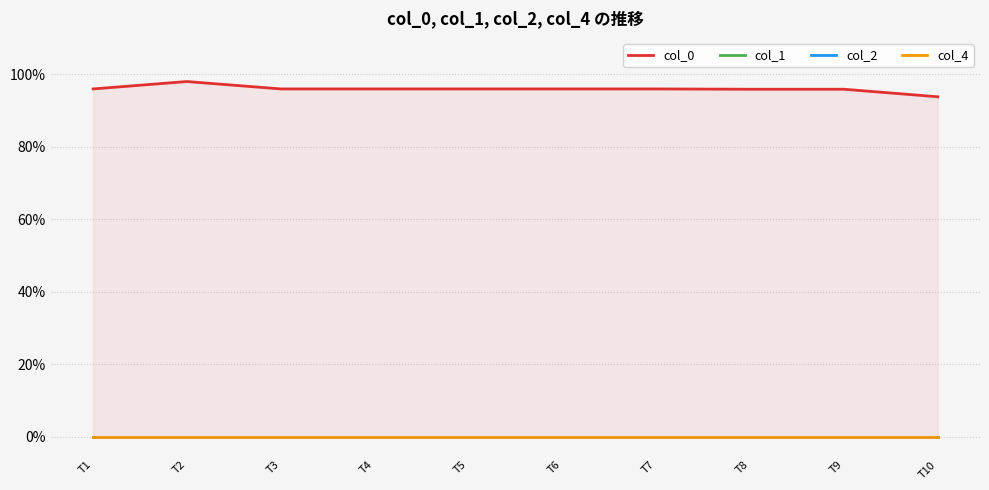

Between T3 and T7, which series saw the biggest shift?

col_0